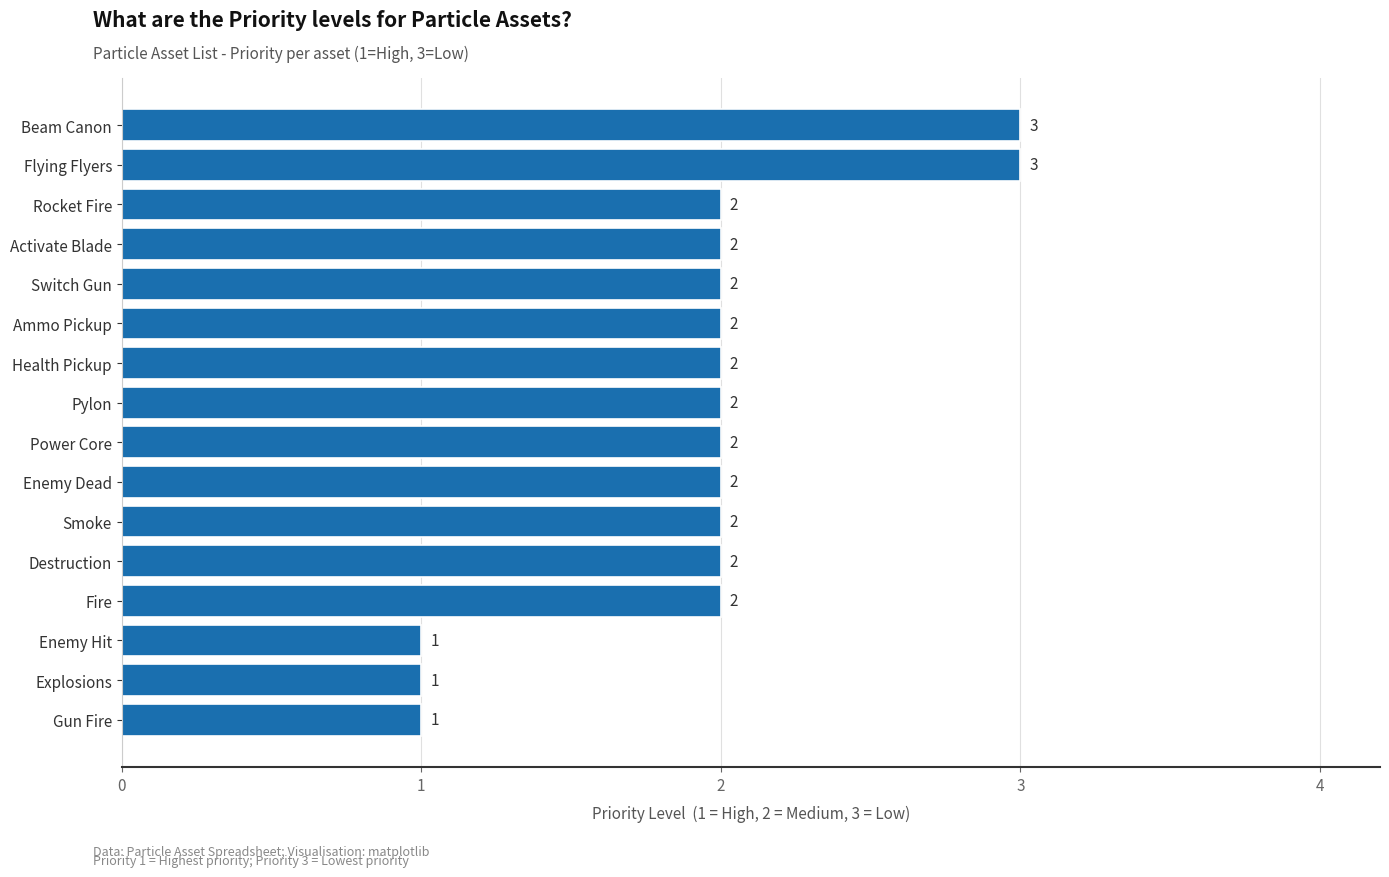

Reading bottom to top, transcribe all the data shown in this chart.

Gun Fire=1	Explosions=1	Enemy Hit=1	Fire=2	Destruction=2	Smoke=2	Enemy Dead=2	Power Core=2	Pylon=2	Health Pickup=2	Ammo Pickup=2	Switch Gun=2	Activate Blade=2	Rocket Fire=2	Flying Flyers=3	Beam Canon=3